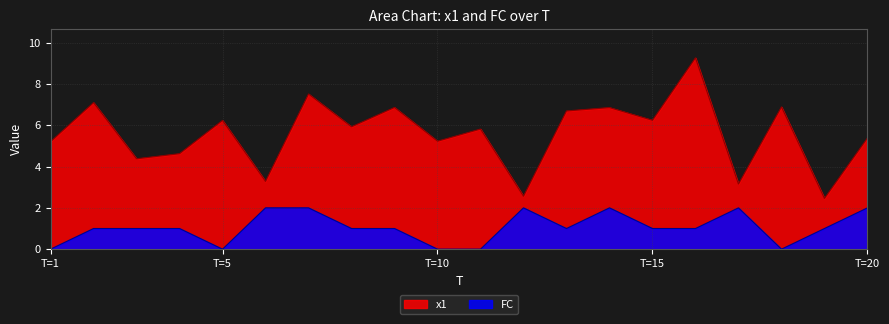

At which label does x1 first exceed 5?

T=1